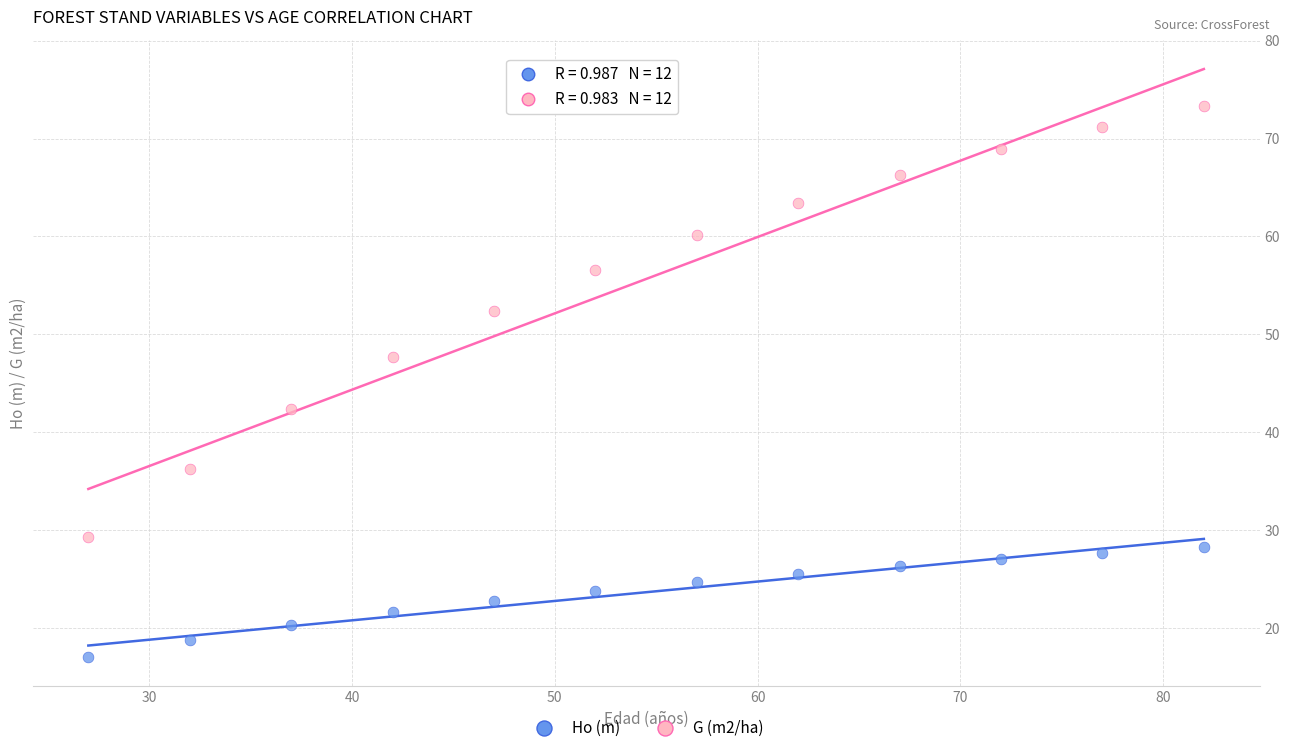

Which series has the largest Y range (max minus min)?

G (m2/ha)